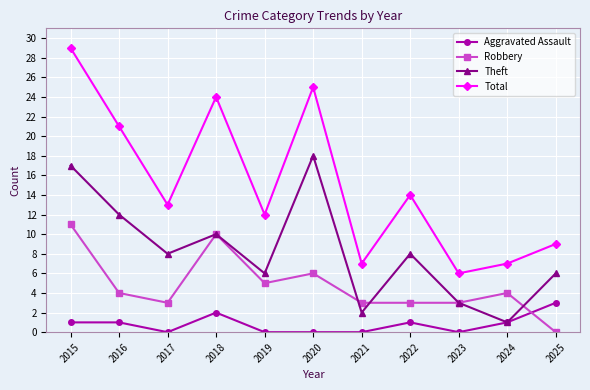

What is the total value across all series at 2023?

12